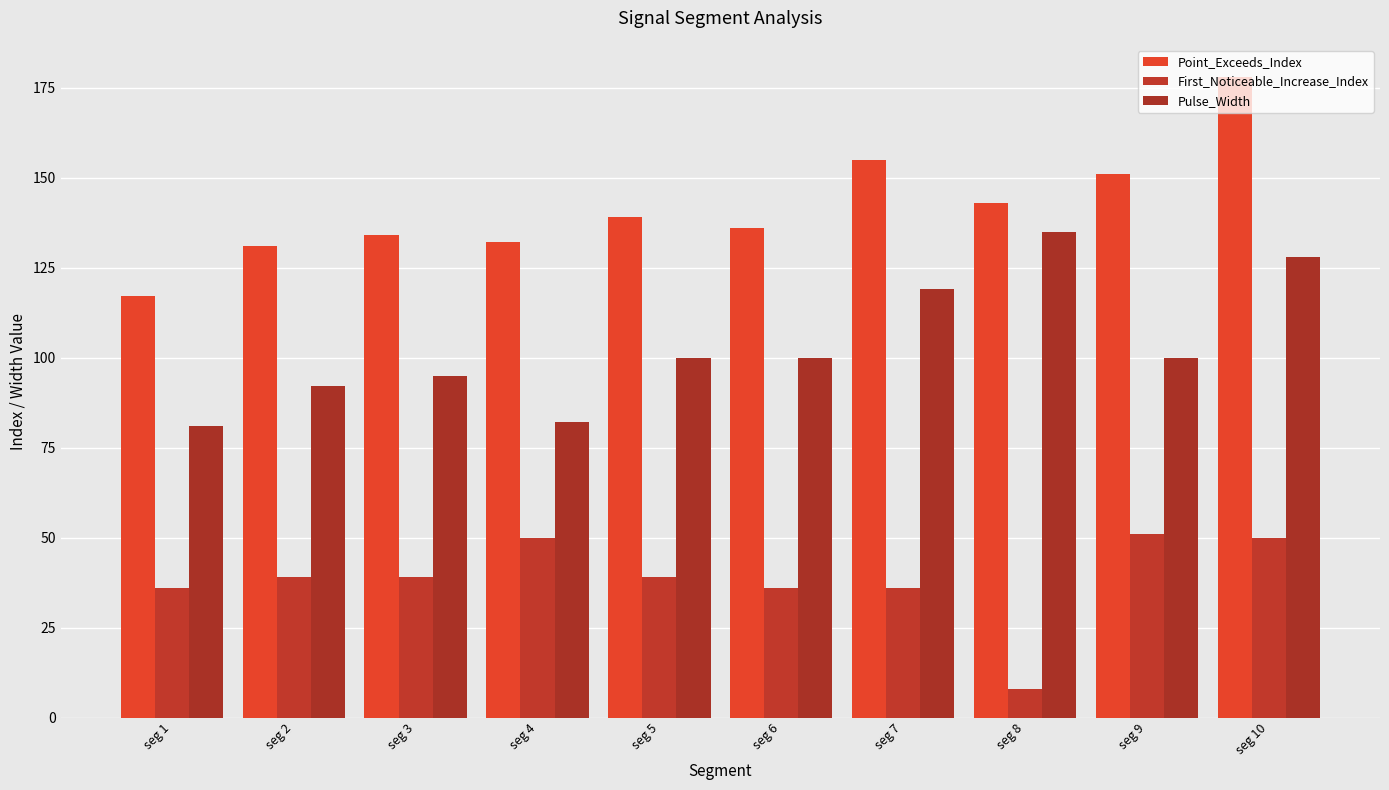

Which series has the largest total across all categories?

Point_Exceeds_Index